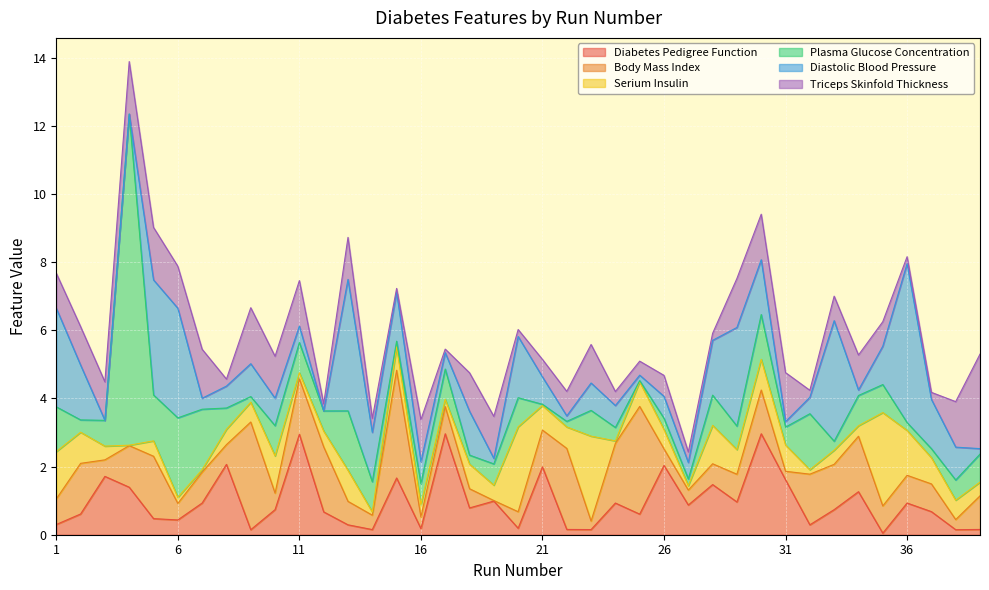

Rank the series at 2 from lowest to highest value.

Plasma Glucose Concentration, Diabetes Pedigree Function, Serium Insulin, Triceps Skinfold Thickness, Body Mass Index, Diastolic Blood Pressure